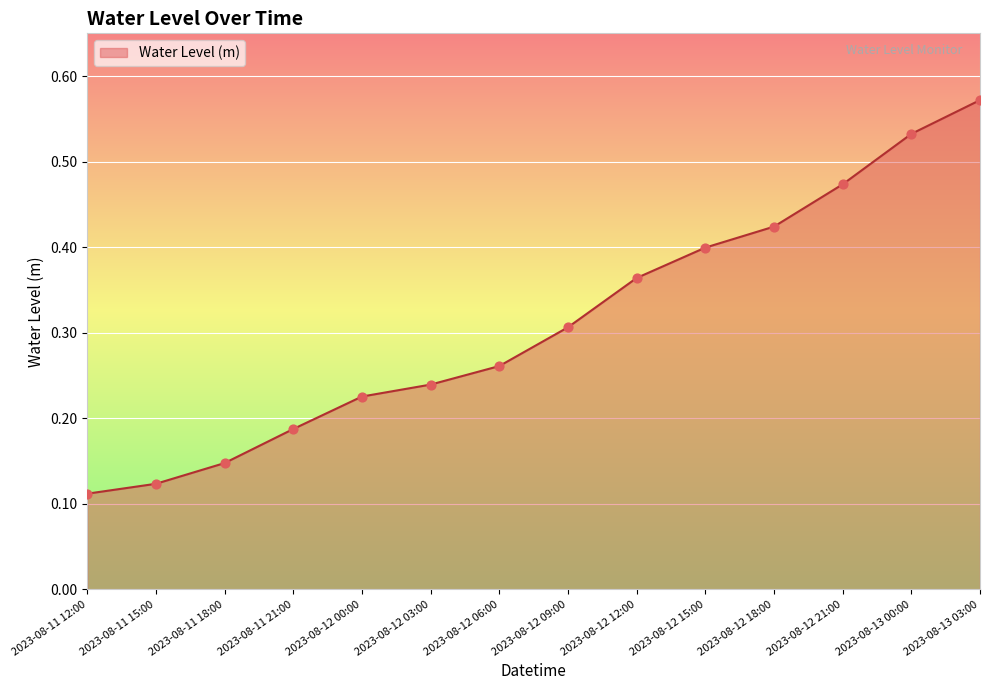

Which has a higher value, 2023-08-11 15:00 or 2023-08-11 21:00?

2023-08-11 21:00